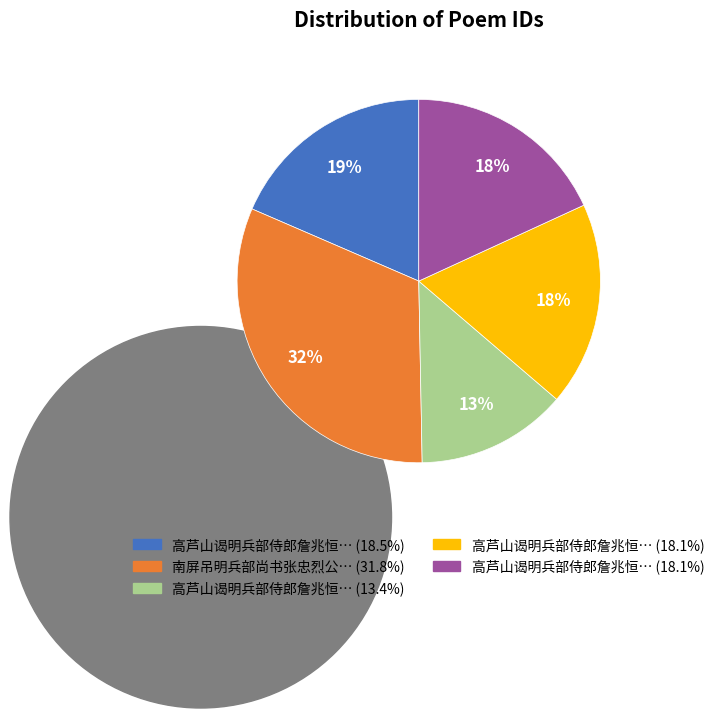

What percentage is the 南屏吊明兵部尚书张忠烈公墓同舍弟寿苏作 slice, to the nearest percent?

32%